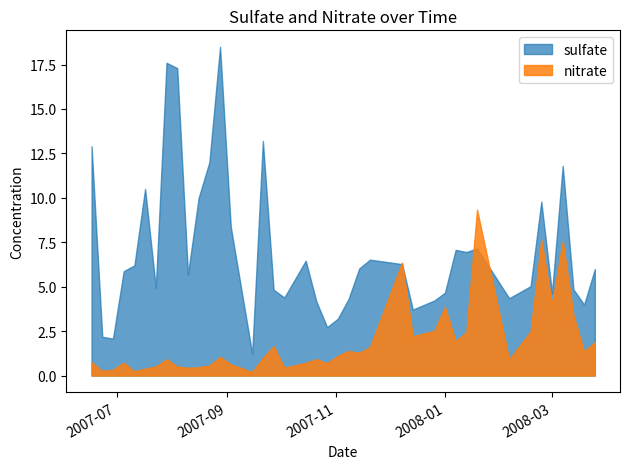

What is the difference between the second highest and minimum values in the sulfate series?

16.4